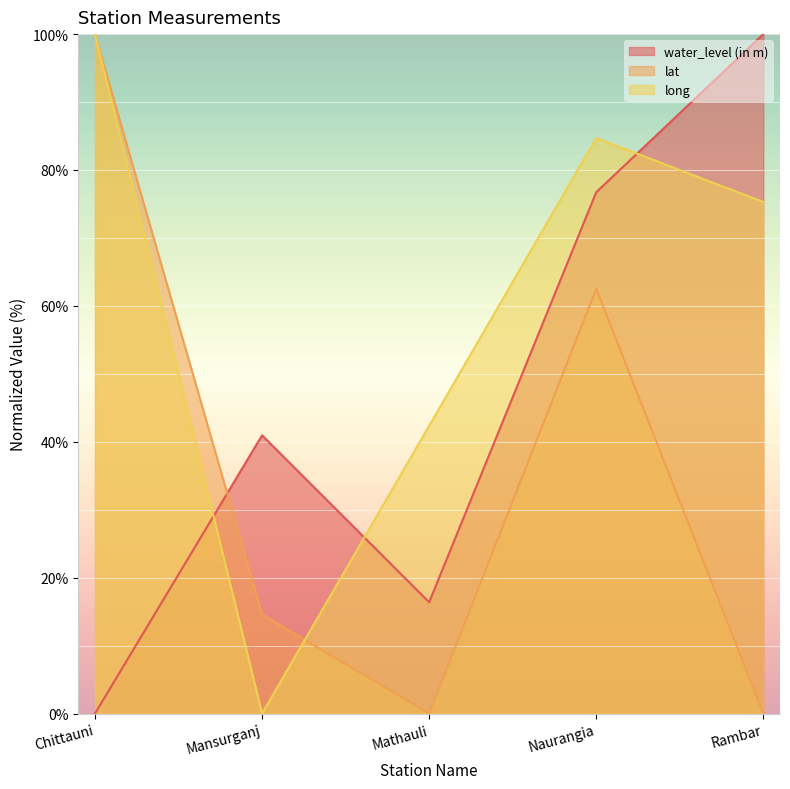

At which label does long reach its peak?

Chittauni